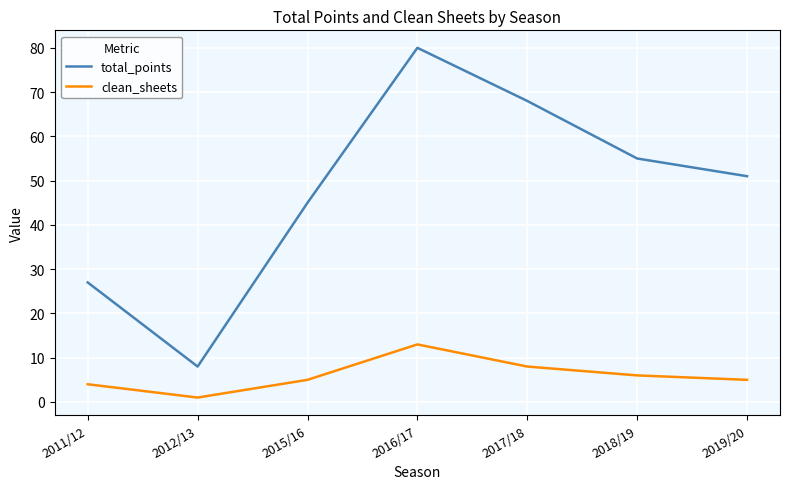

At 2016/17, list the series in order from largest to smallest.

total_points, clean_sheets